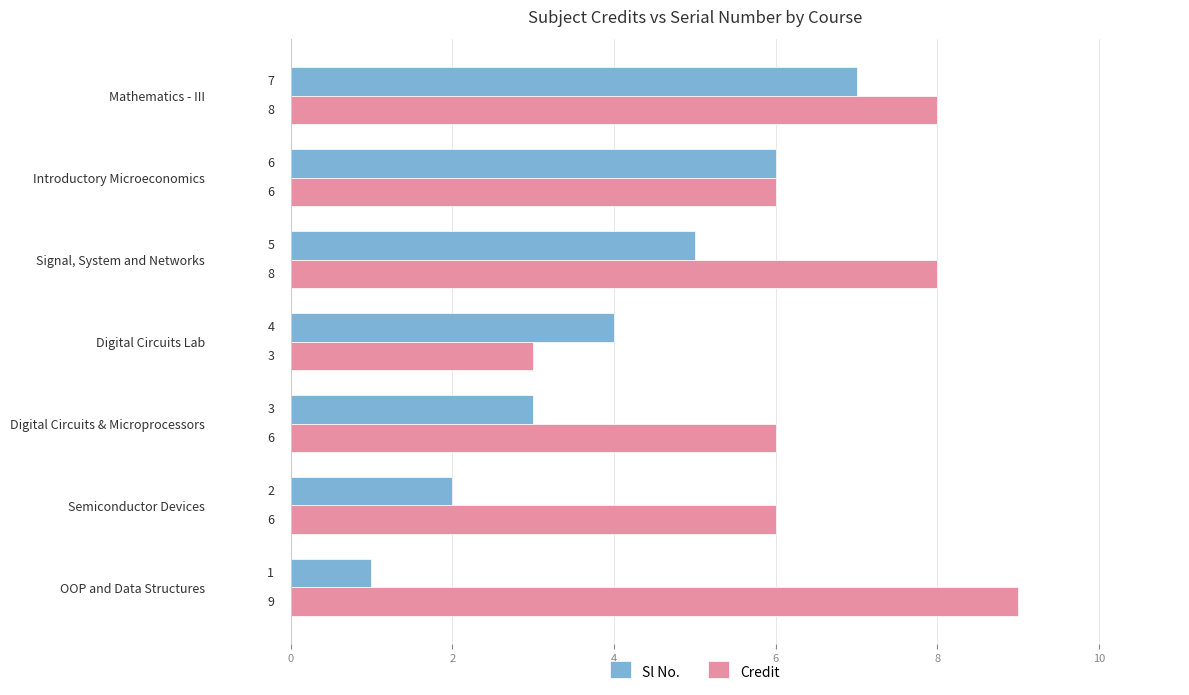

What value does the Credit series have at Digital Circuits & Microprocessors?

6